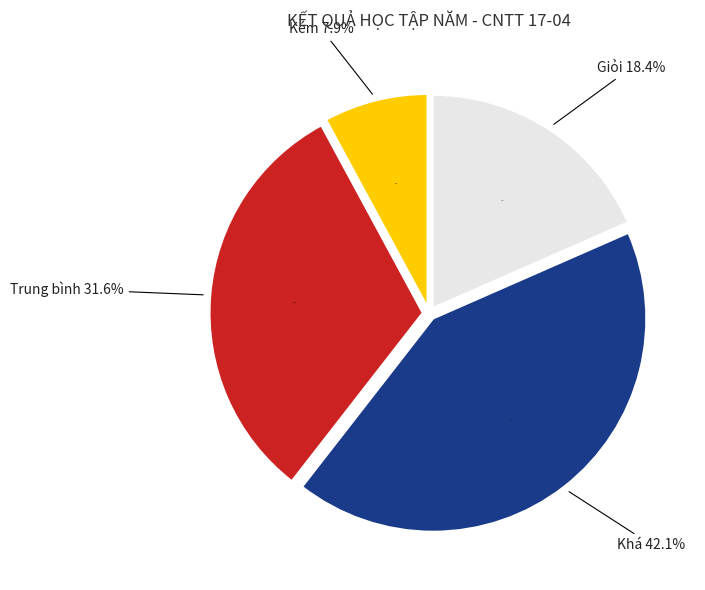

Does Trung bình represent more than half of the total?

No